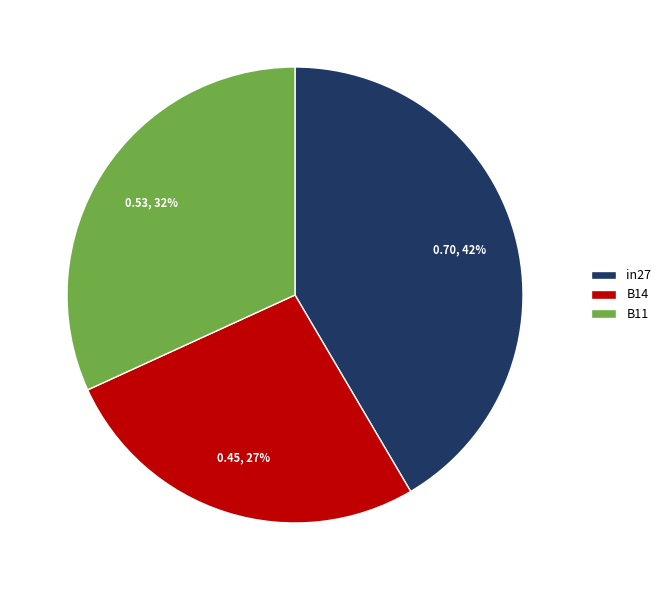

To the nearest percent, what is the combined percentage of in27 and B11?

73%